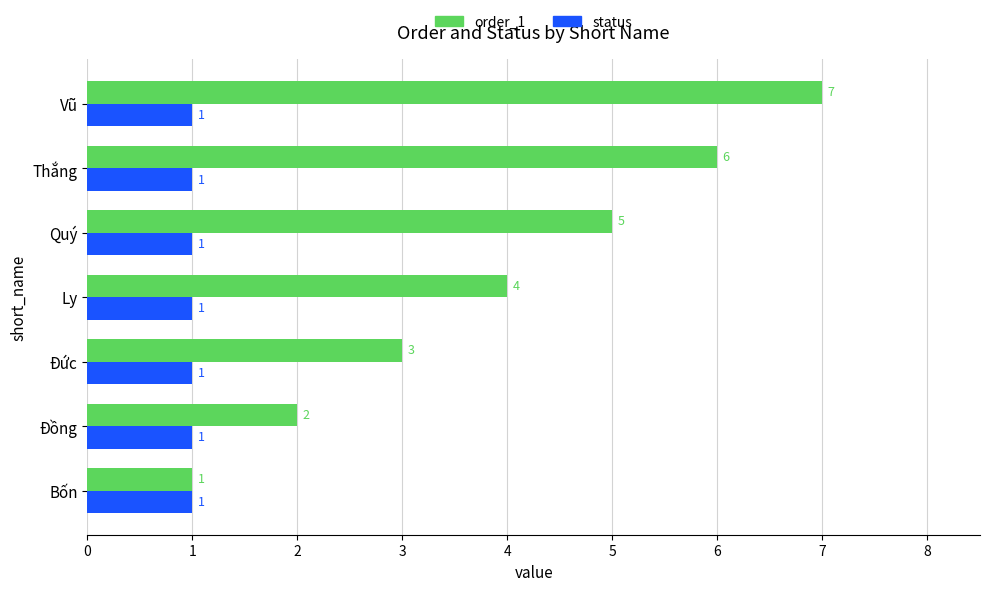

Which series has the largest total across all categories?

order_1